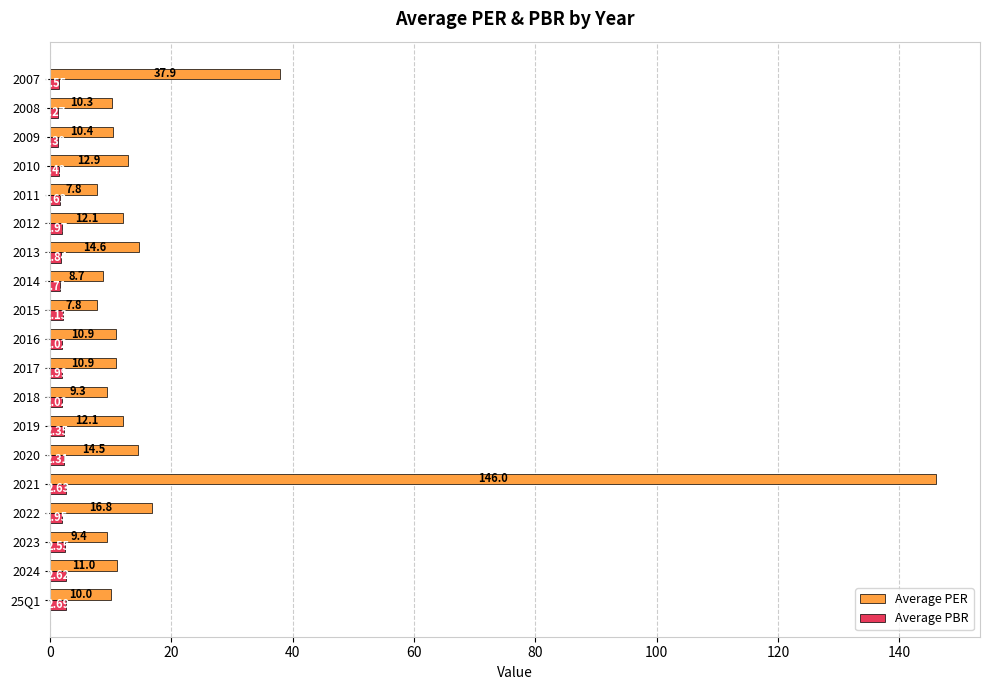

Which series has the largest total across all categories?

Average PER